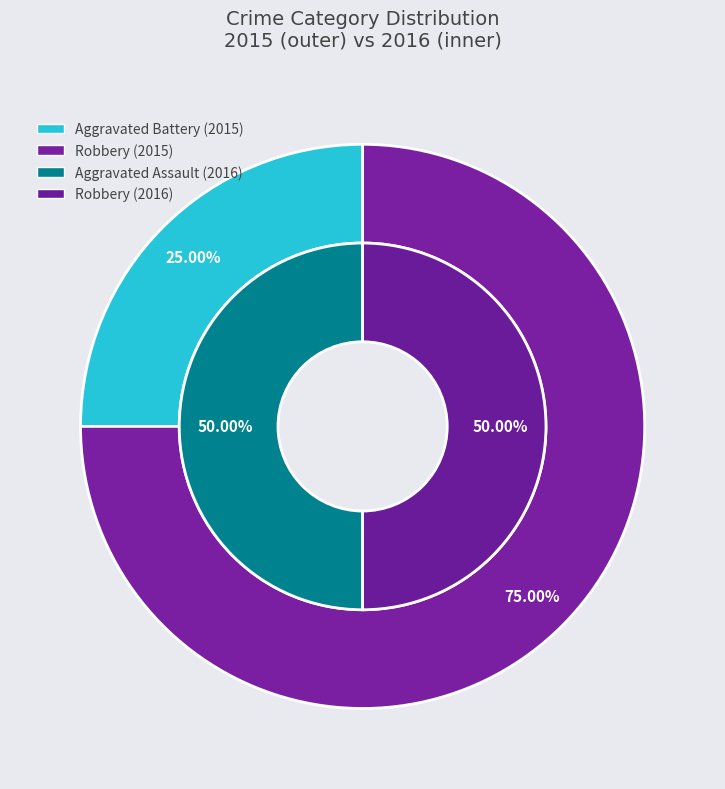

How many segments does this pie chart have?

2